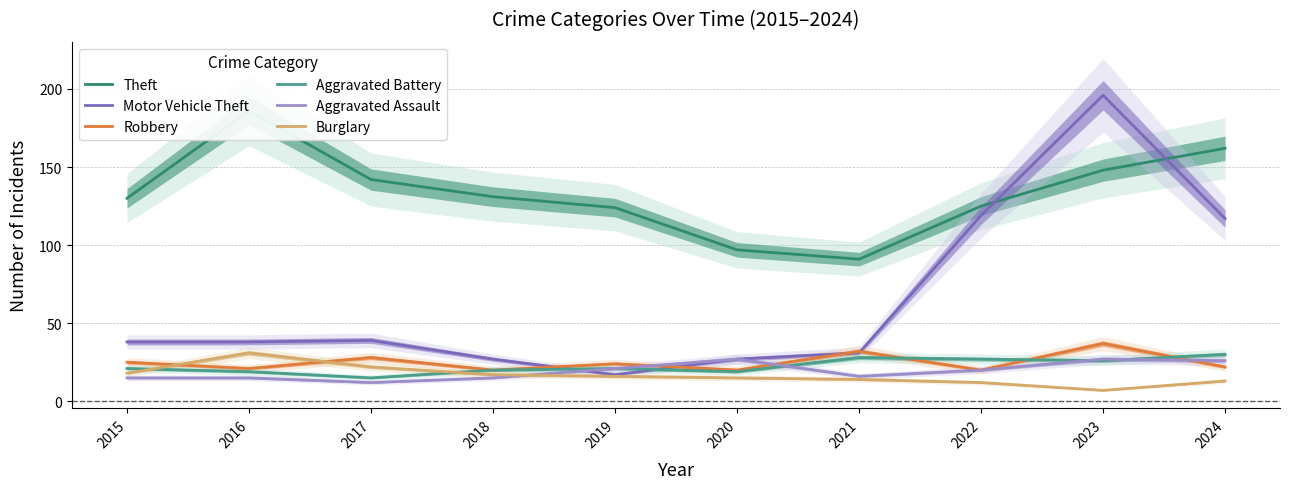

What is the spread (max minus min) of values at 2019?

108